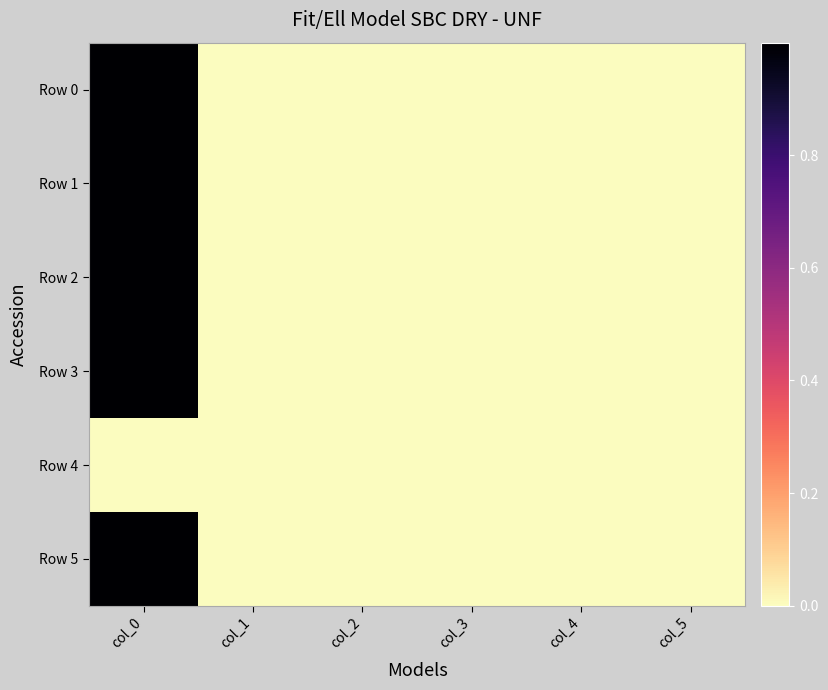

Which category has the lowest value across all series?

col_1